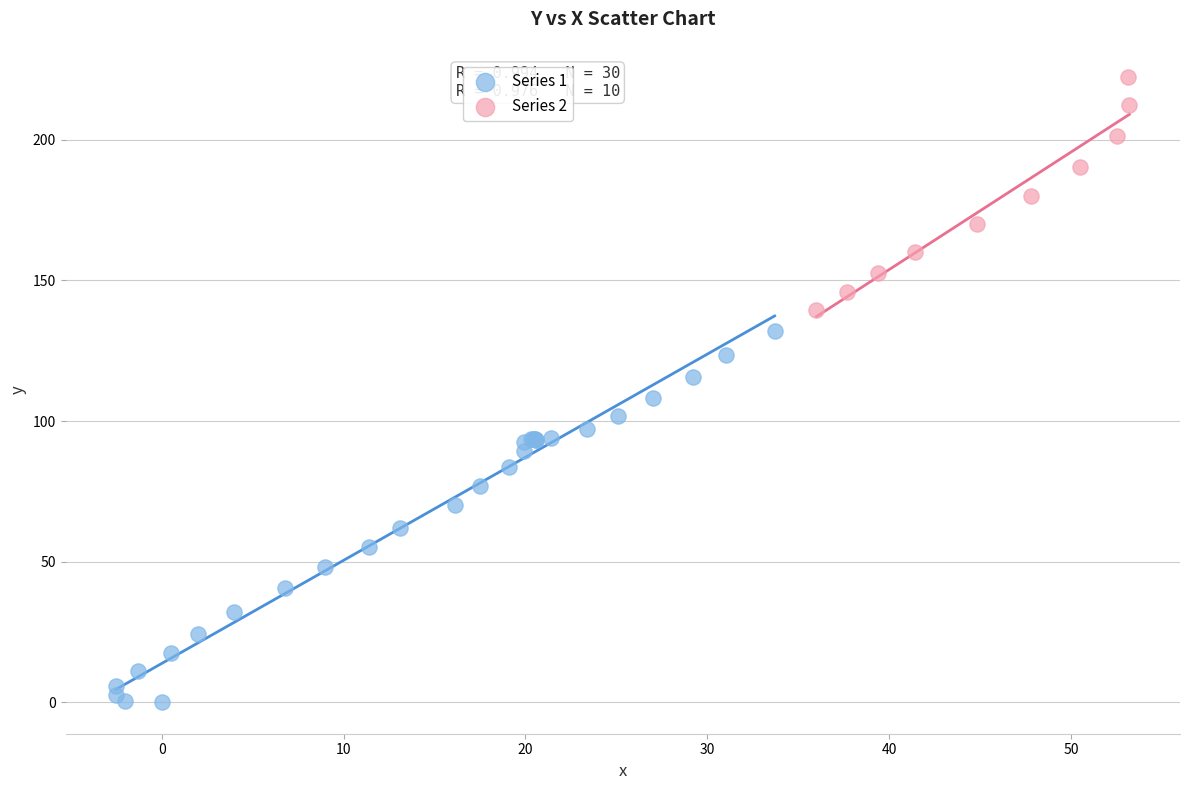

Which series has the largest Y range (max minus min)?

Series 1